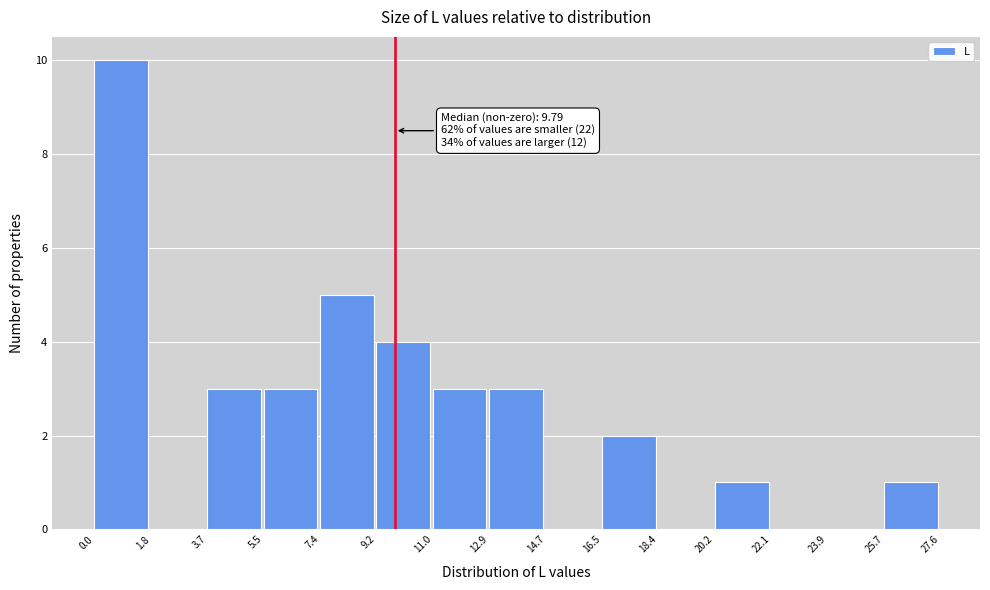

Which range on the x-axis has the tallest bar?

0.0 to 1.8